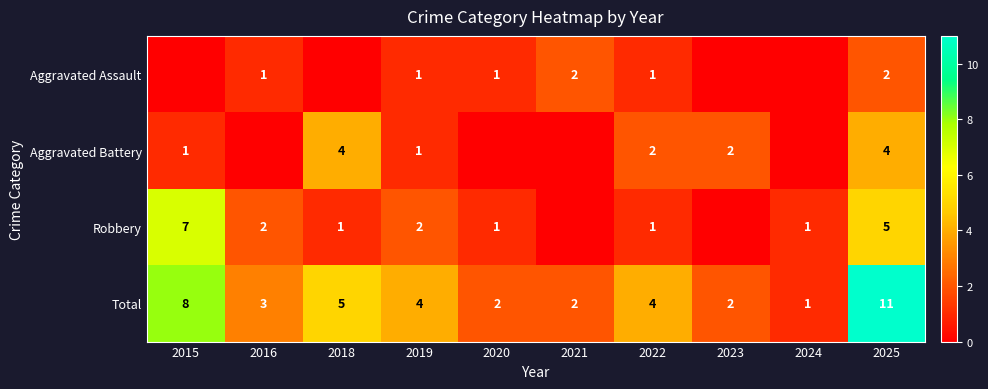

What is the difference between the second highest and second lowest values in the Total series?

6